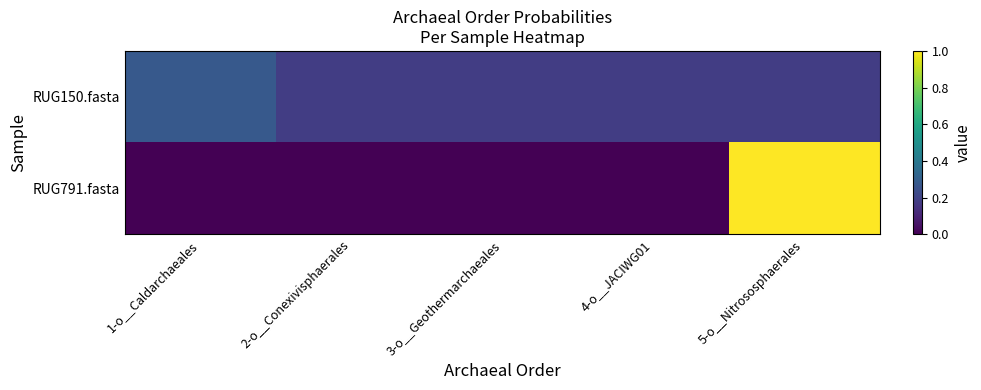

Which has a higher value, 1-o__Caldarchaeales or 3-o__Geothermarchaeales?

1-o__Caldarchaeales